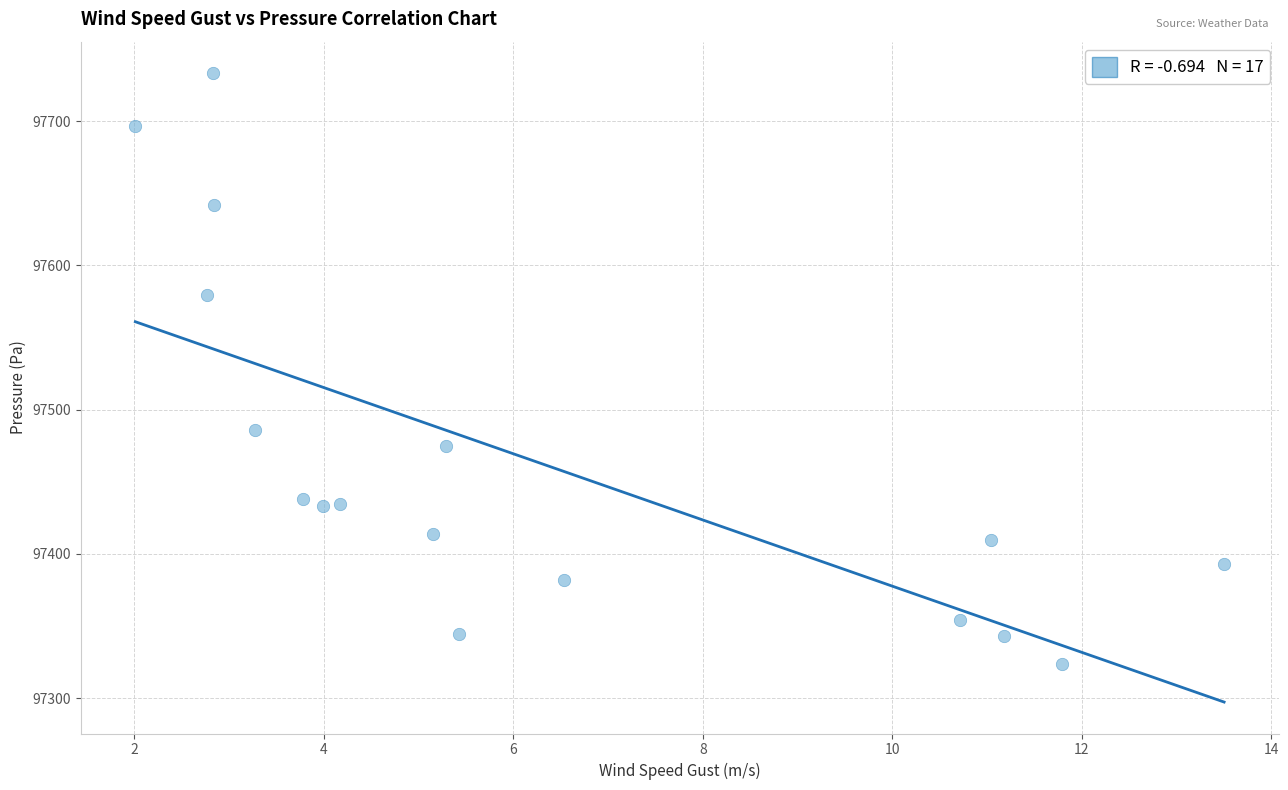

What is the range of Y values (max minus min)?

409.8